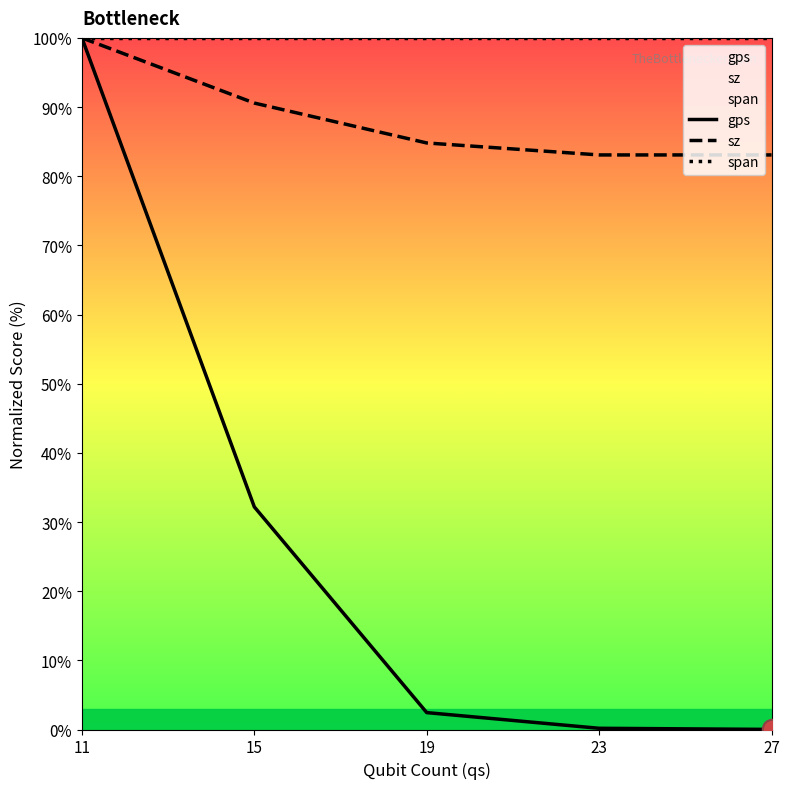

True or false: gps and span cross at least once.

False